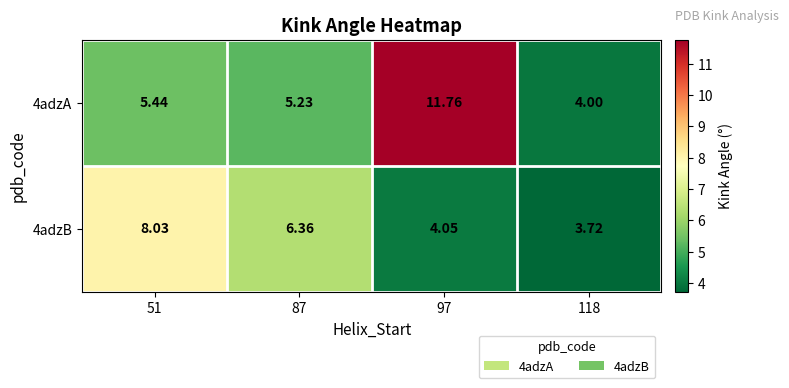

Is the value of 4adzB at 118 greater than the value of 4adzA at 118?

No